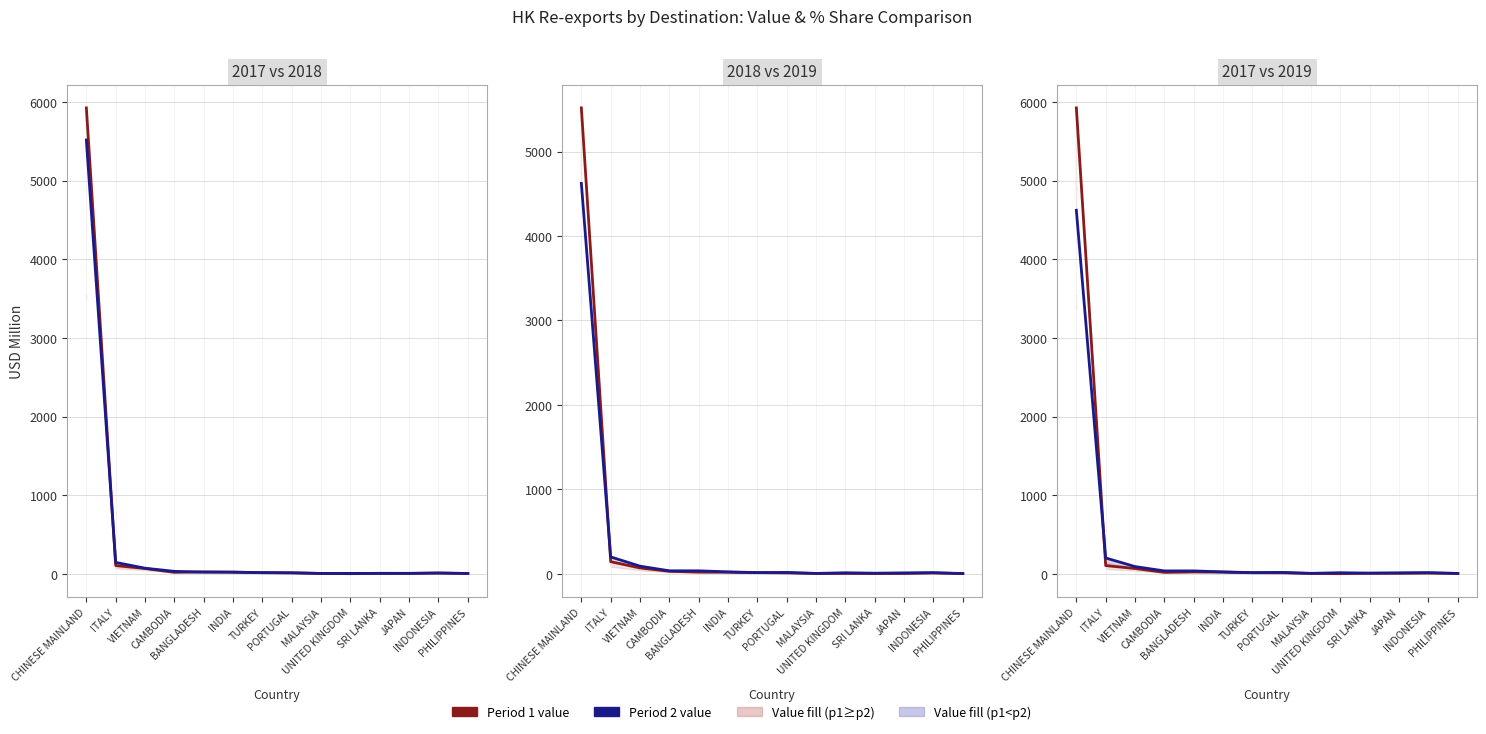

What is the average value of the Period 2 (USD M) series?

365.3